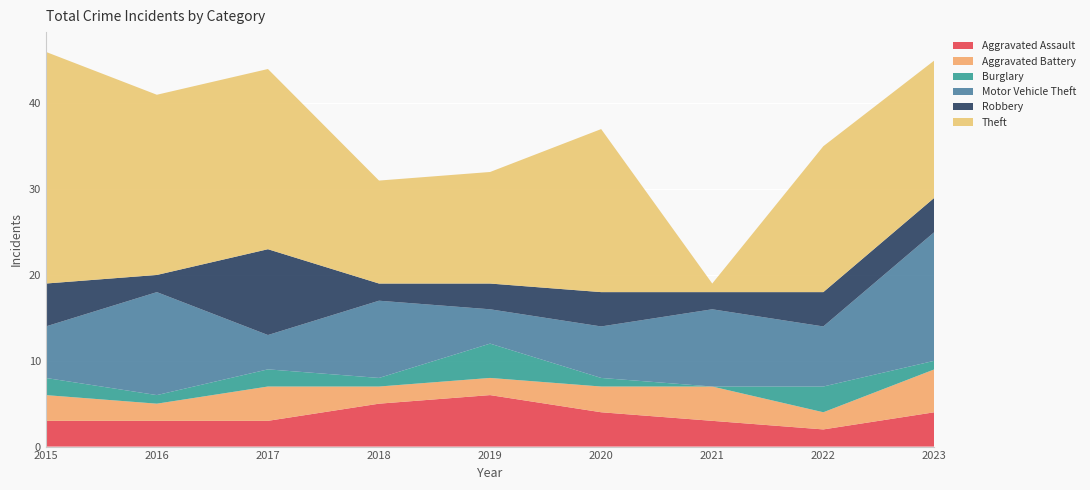

Reading left to right, extract all data points from this chart.

Aggravated Assault: 2015=3	2016=3	2017=3	2018=5	2019=6	2020=4	2021=3	2022=2	2023=4
Aggravated Battery: 2015=3	2016=2	2017=4	2018=2	2019=2	2020=3	2021=4	2022=2	2023=5
Burglary: 2015=2	2016=1	2017=2	2018=1	2019=4	2020=1	2021=0	2022=3	2023=1
Motor Vehicle Theft: 2015=6	2016=12	2017=4	2018=9	2019=4	2020=6	2021=9	2022=7	2023=15
Robbery: 2015=5	2016=2	2017=10	2018=2	2019=3	2020=4	2021=2	2022=4	2023=4
Theft: 2015=27	2016=21	2017=21	2018=12	2019=13	2020=19	2021=1	2022=17	2023=16